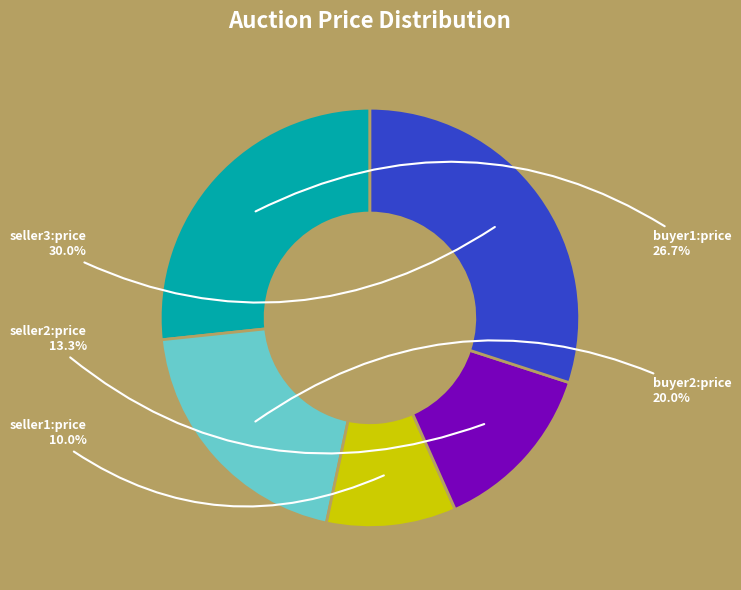

Does any single category account for the majority?

No